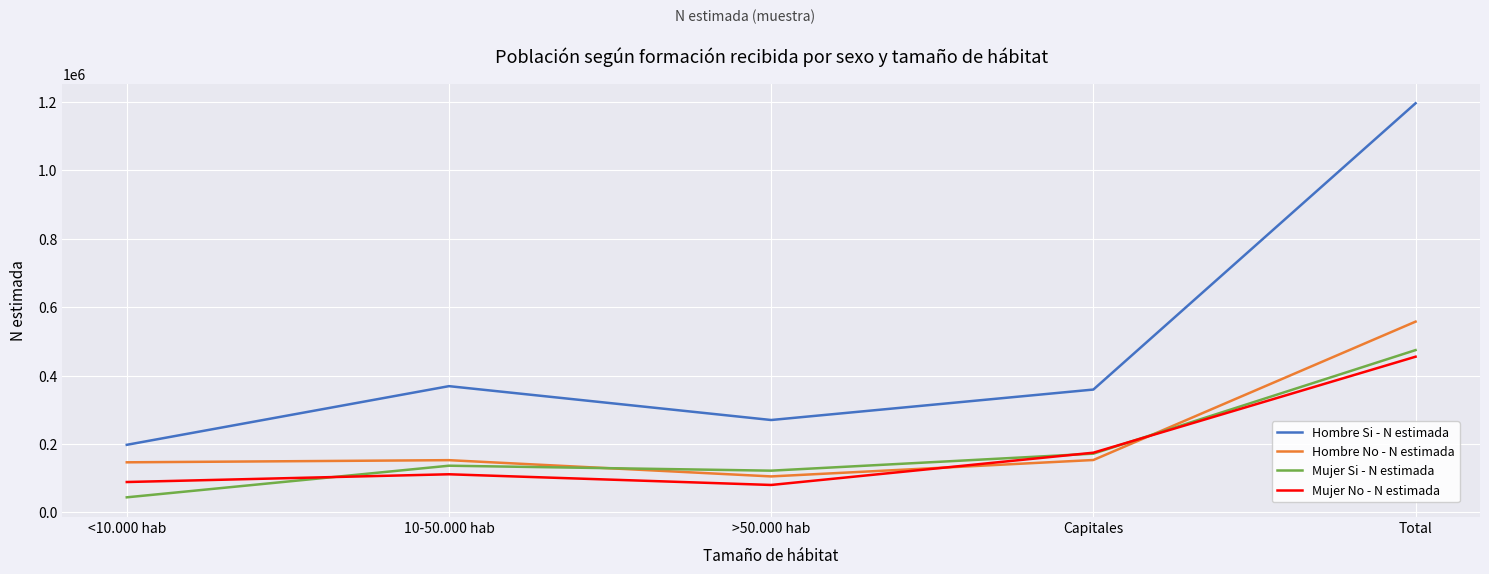

Where is Hombre Si - N estimada nearest to the value 696969?

10-50.000 hab